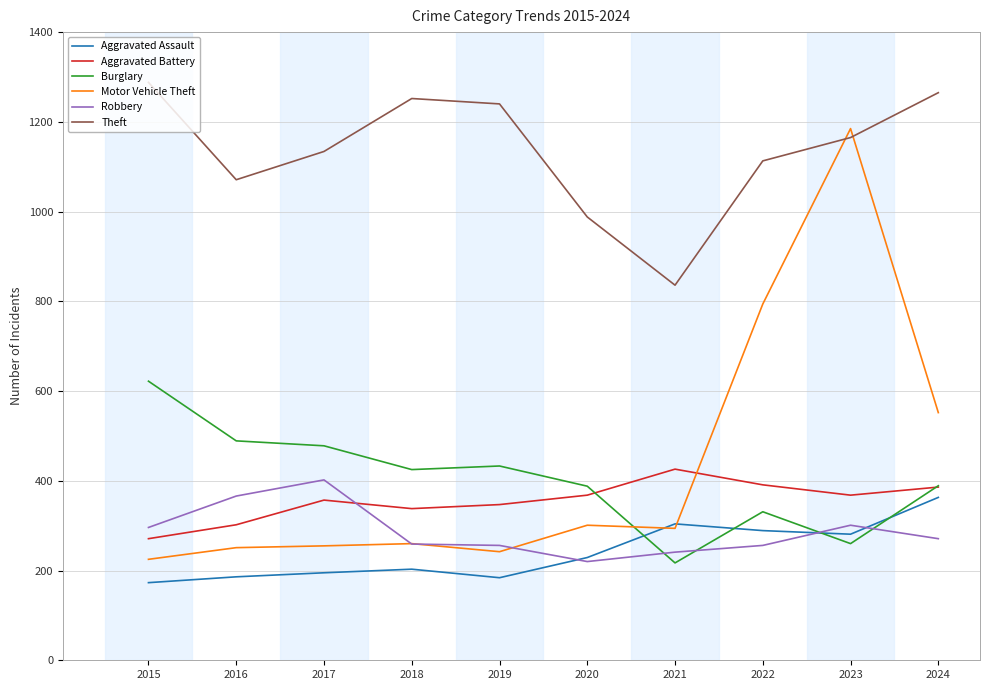

Where does the Burglary series first go above 425?

2015